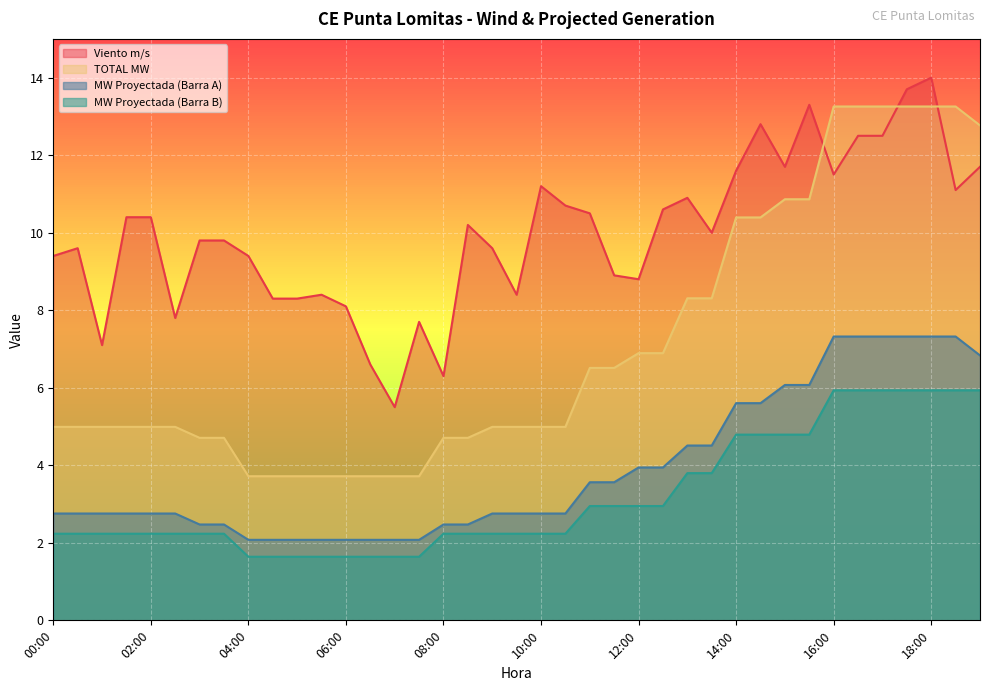

Rank the categories by TOTAL MW value from lowest to highest.

04:00, 04:30, 05:00, 05:30, 06:00, 06:30, 07:00, 07:30, 03:00, 03:30, 08:00, 08:30, 00:00, 00:30, 01:00, 01:30, 02:00, 02:30, 09:00, 09:30, 10:00, 10:30, 11:00, 11:30, 12:00, 12:30, 13:00, 13:30, 14:00, 14:30, 15:00, 15:30, 19:00, 16:00, 16:30, 17:00, 17:30, 18:00, 18:30